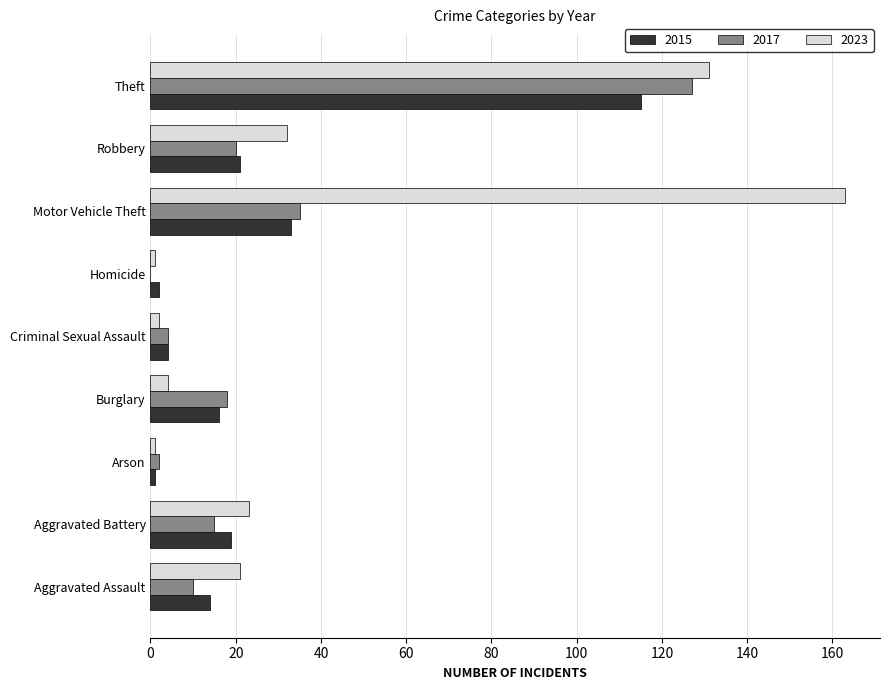

Which series has the largest range (max minus min)?

2023